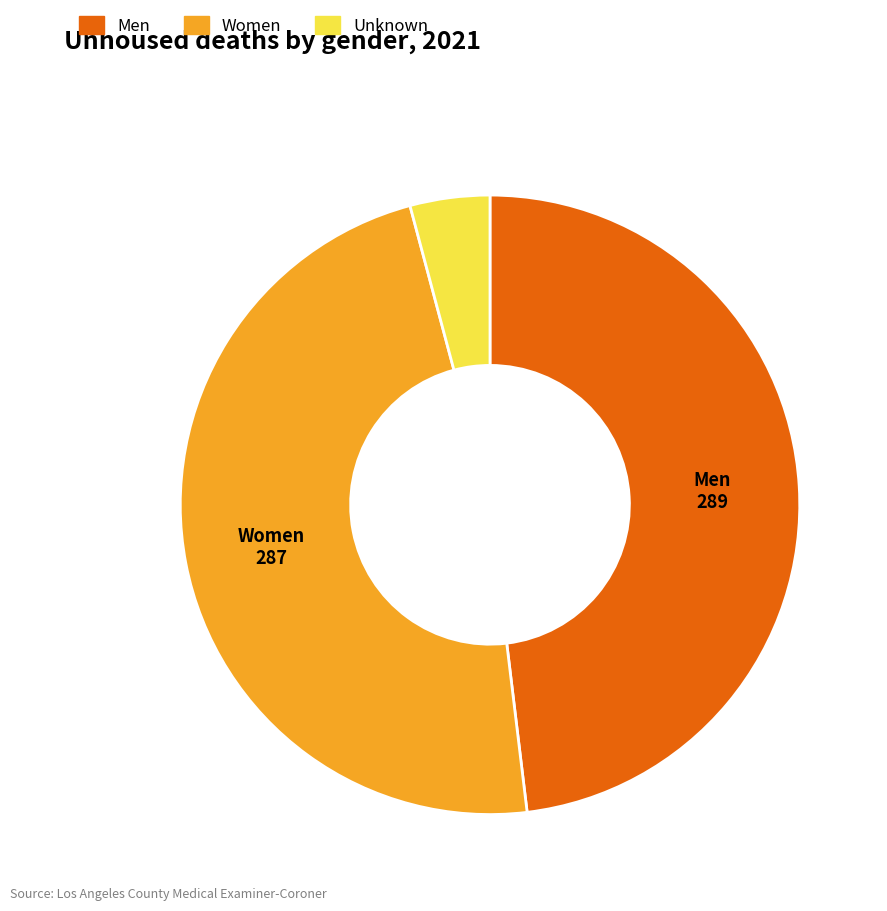

Does any single category account for the majority?

No